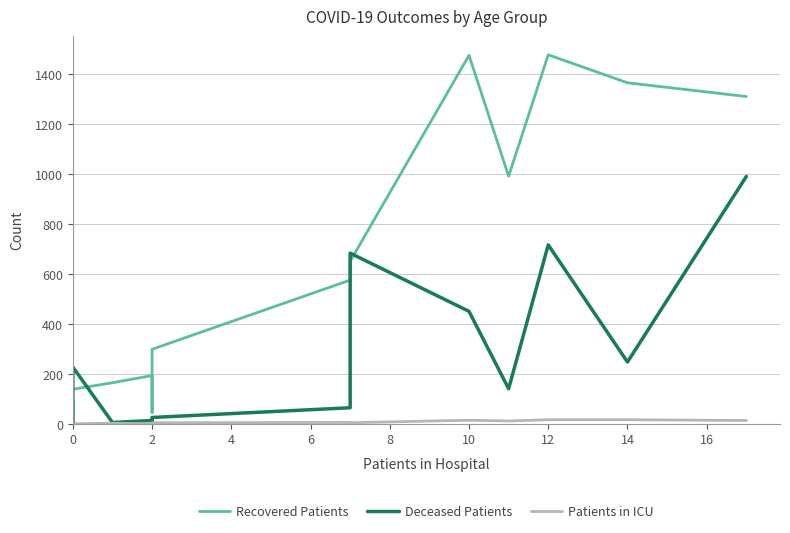

Between 12 and 14, which is larger?

12